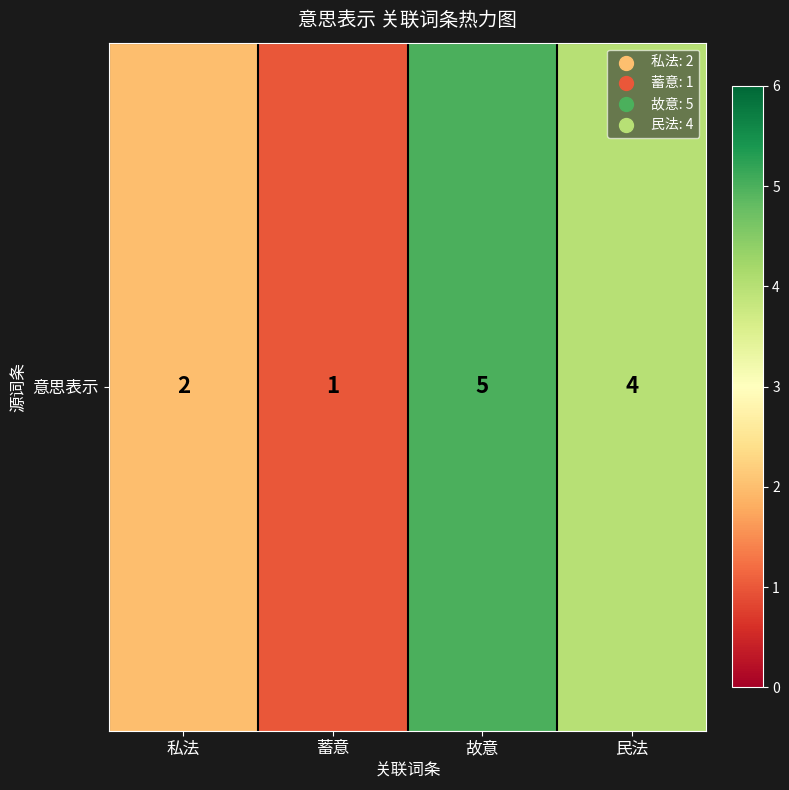

What is the sum of all values?

12